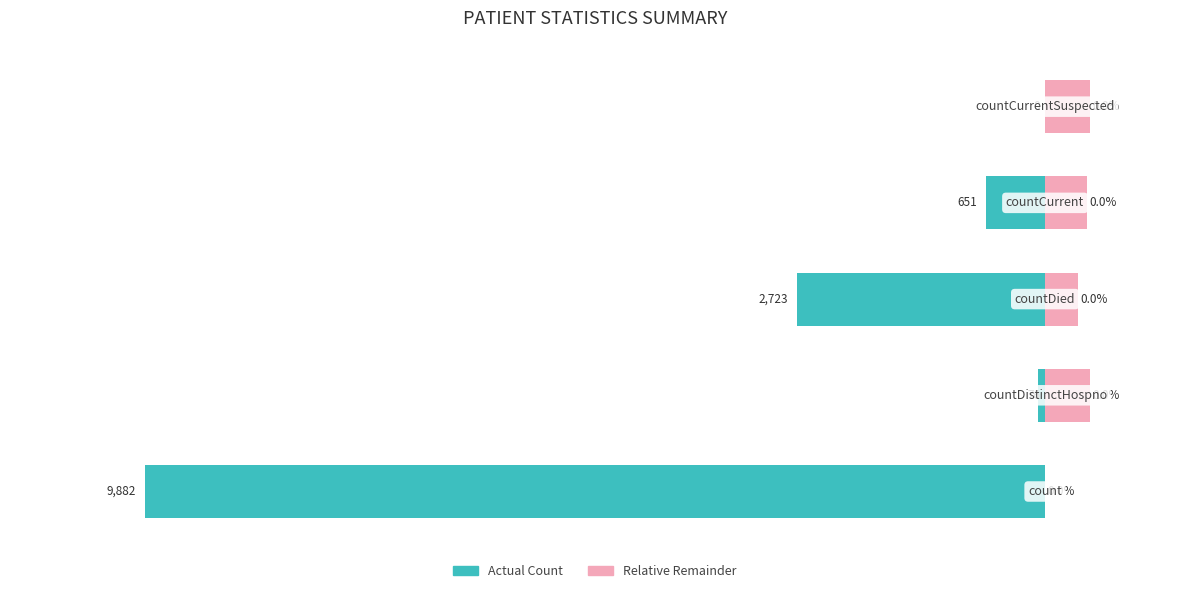

Reading right to left, what are all the values shown in this chart?

Value (normalized %): 4=0.0	3=-6.6	2=-27.6	1=-0.8	0=-100.0
Relative Remainder: 4=5.0	3=4.7	2=3.6	1=5.0	0=0.0